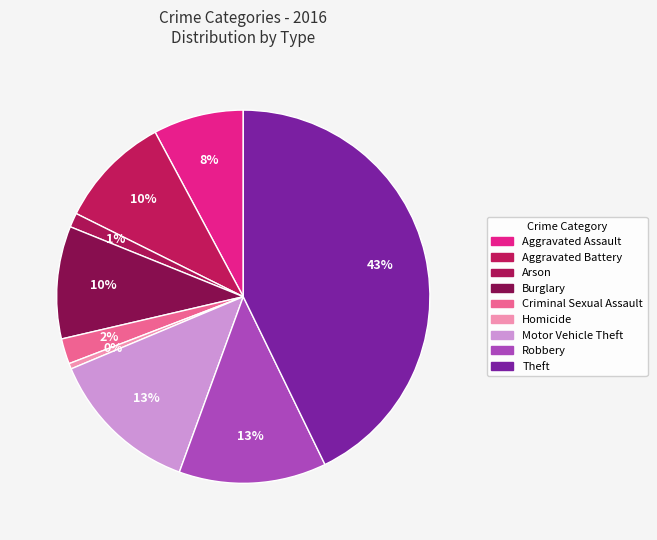

To the nearest percent, what percentage of the pie is Theft?

43%